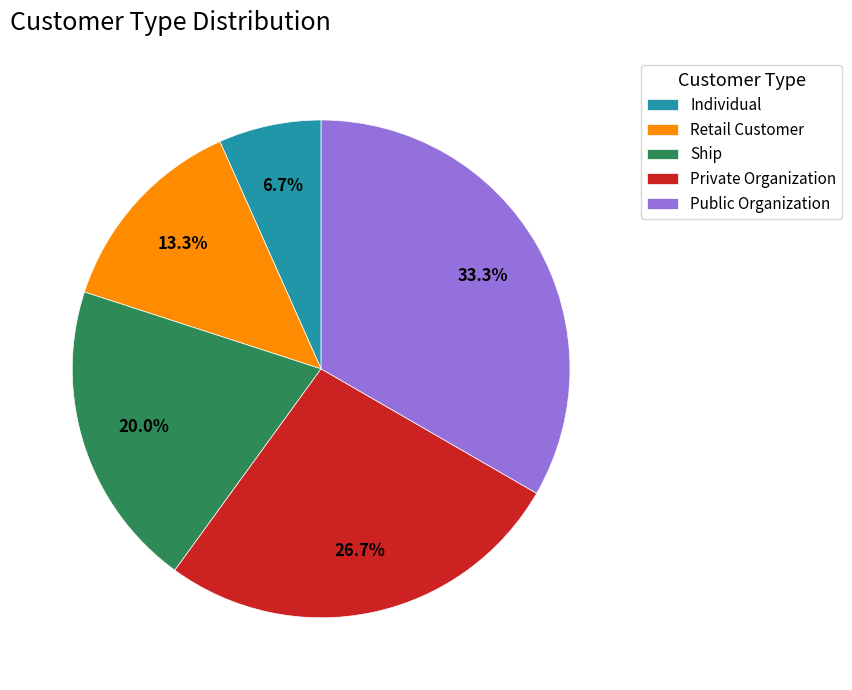

To the nearest percent, what is the difference between the Public Organization and Ship slice percentages?

13%